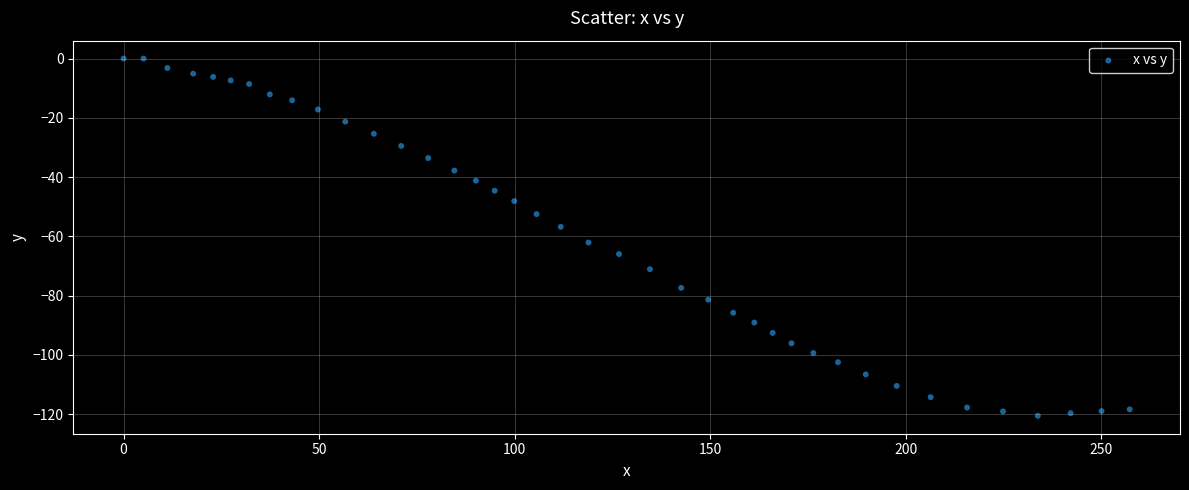

What is the range of Y values (max minus min)?

120.6